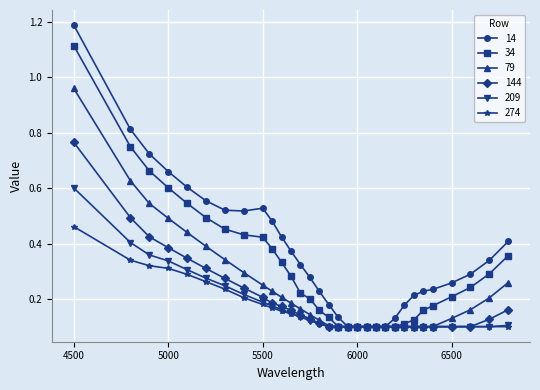

At how many categories does at least one series exceed 0?

31